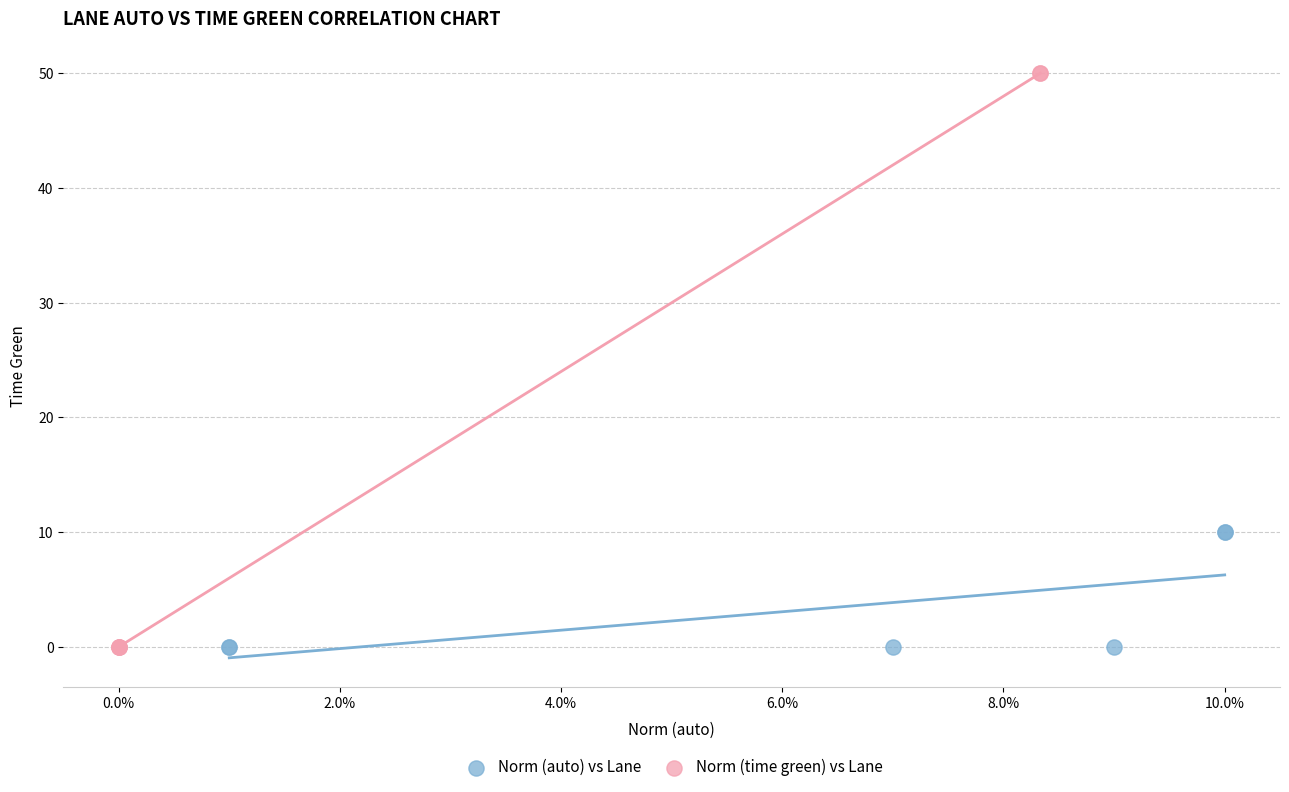

Which series contains the highest Y value?

Norm (time green) vs Lane